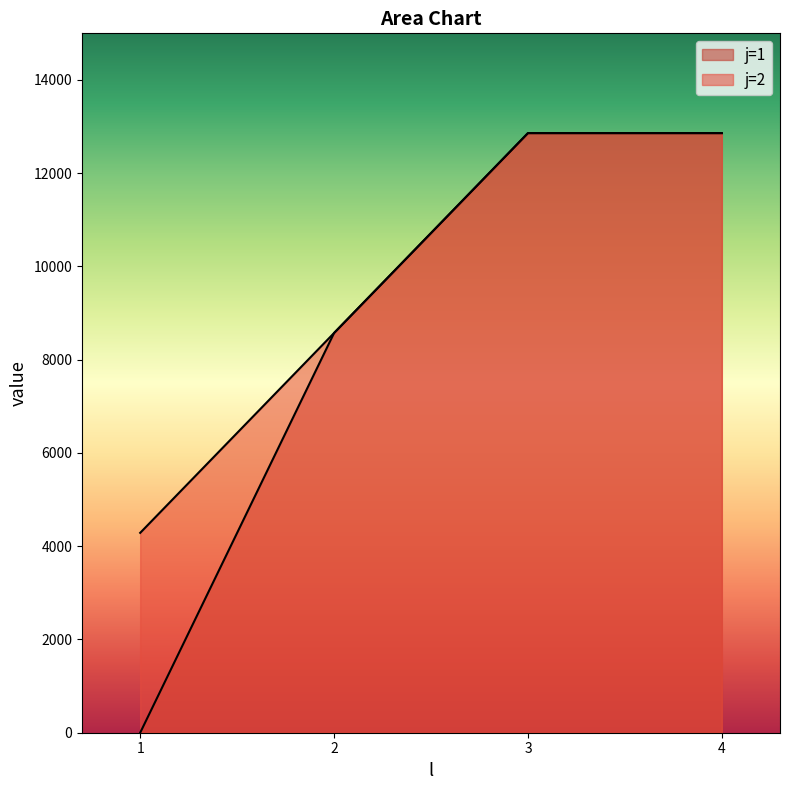

True or false: j=2 and j=1 intersect in this chart.

False